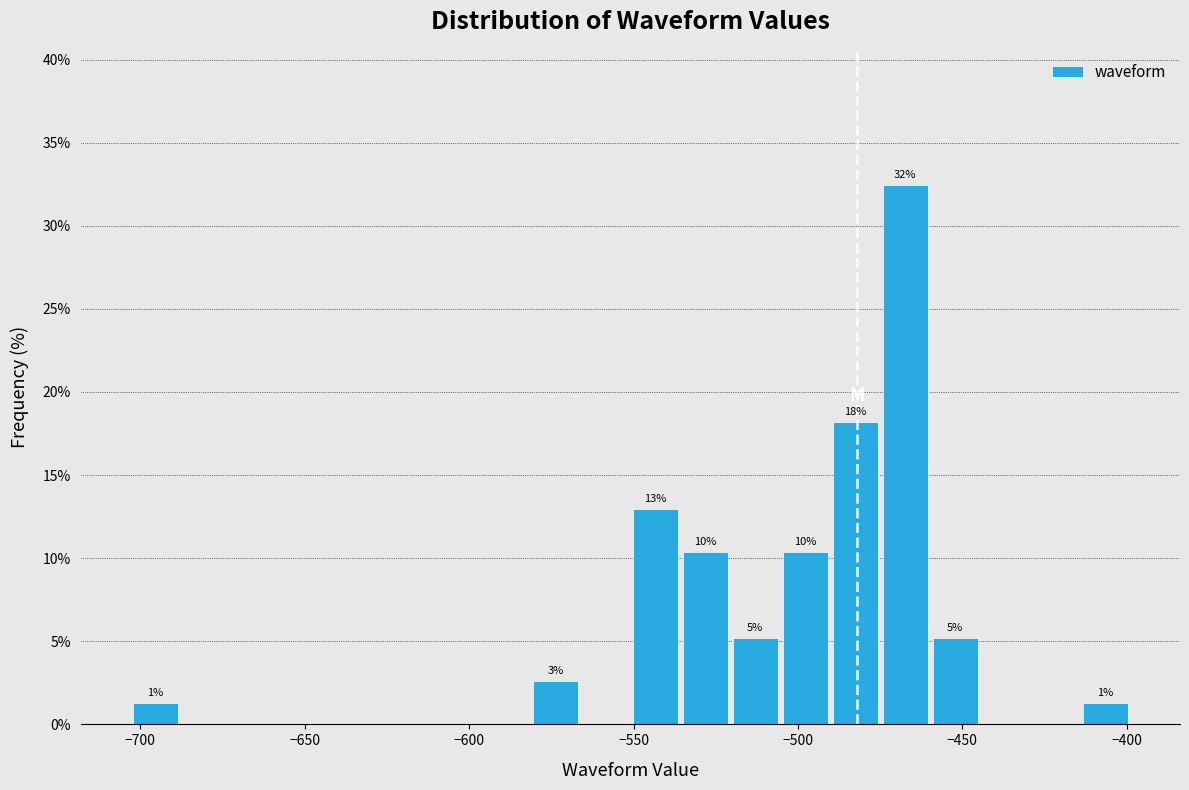

Read against the x-axis, roughly where is the centre of the tallest bar?

-465